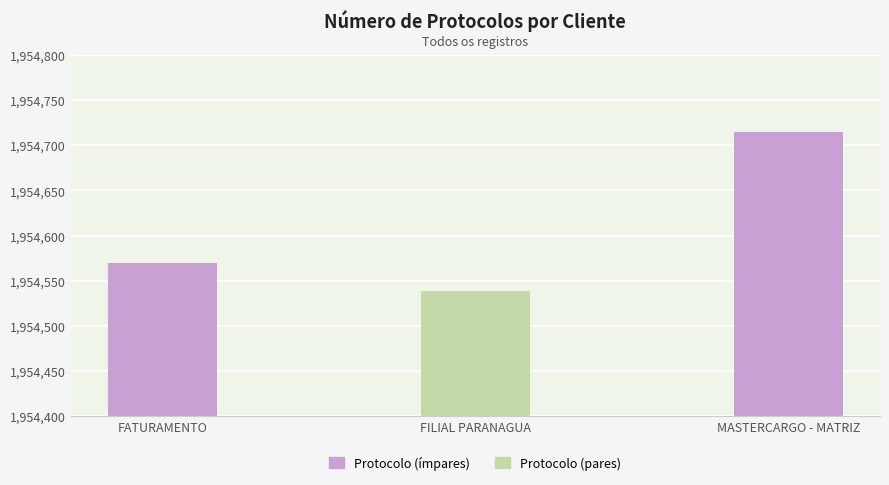

Rank the categories by value from lowest to highest.

FILIAL PARANAGUA, FATURAMENTO, MASTERCARGO - MATRIZ